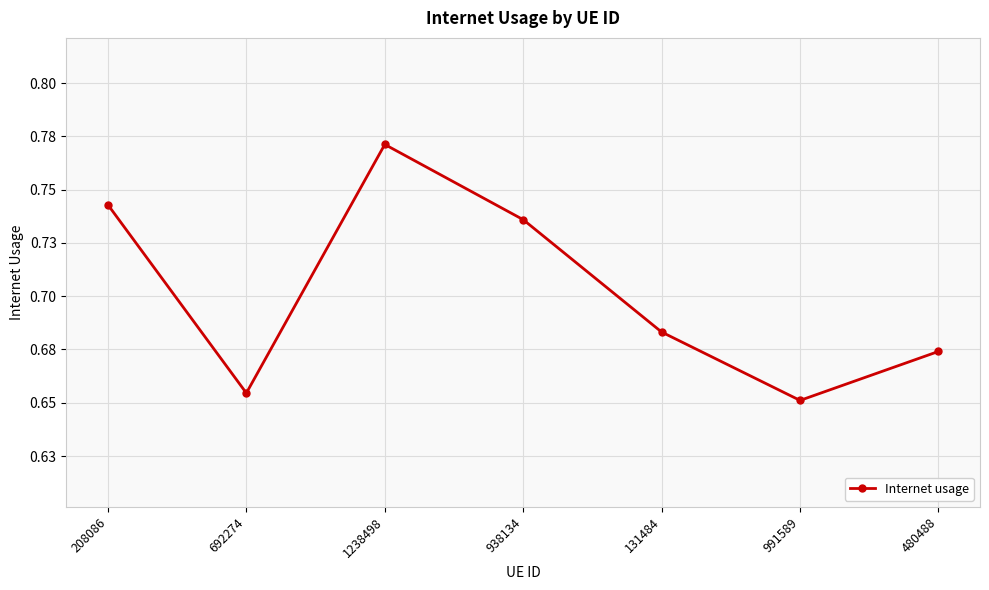

The chart shows a value of 0.2 at 480488. True or false?

False